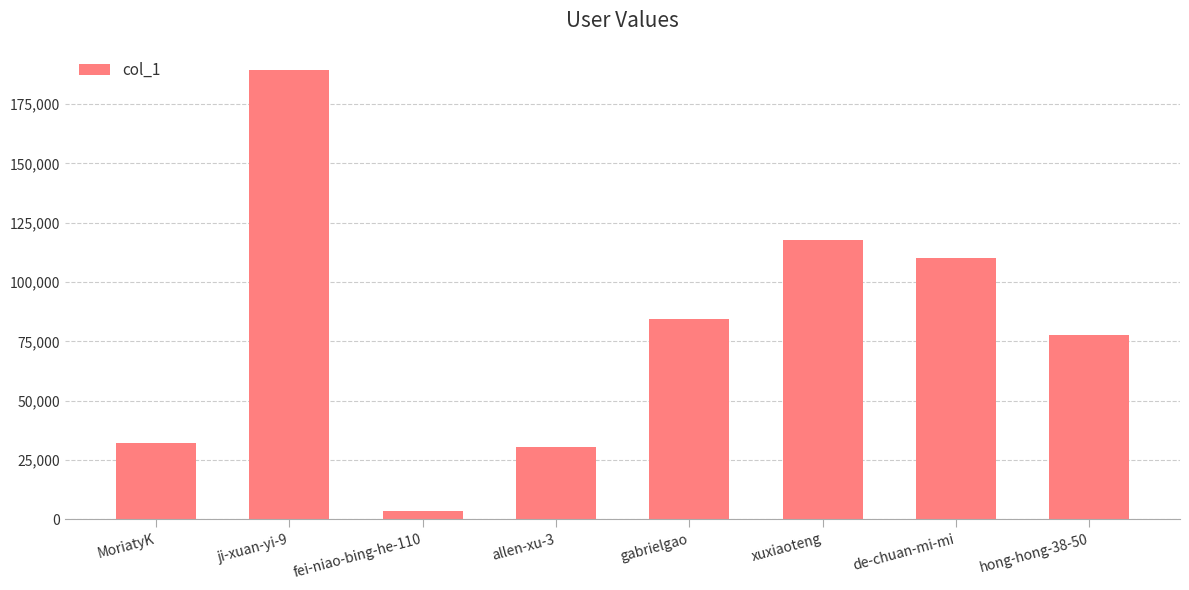

Where is the data nearest to the value 96316?

gabrielgao